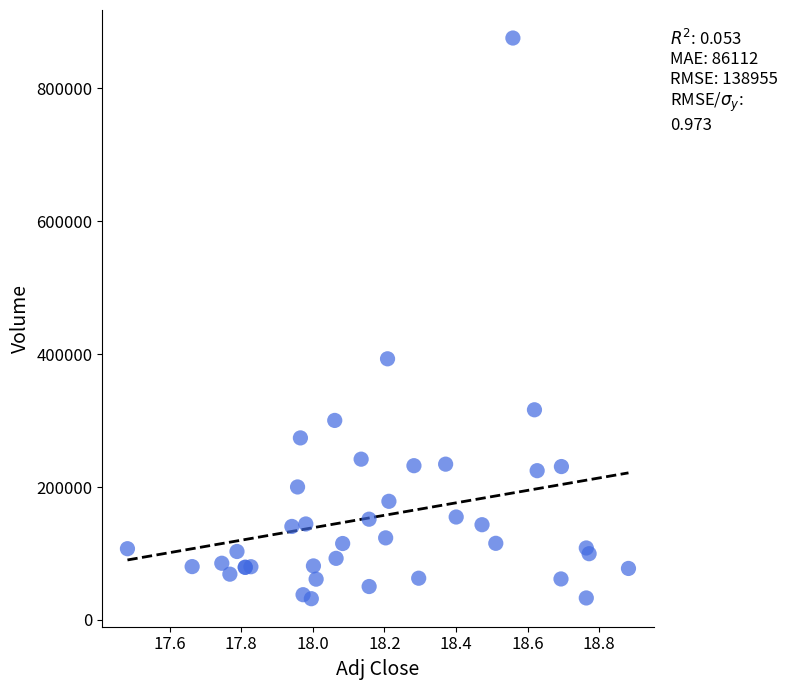

What Y value in the scatter plot is closest to 453750?

392900